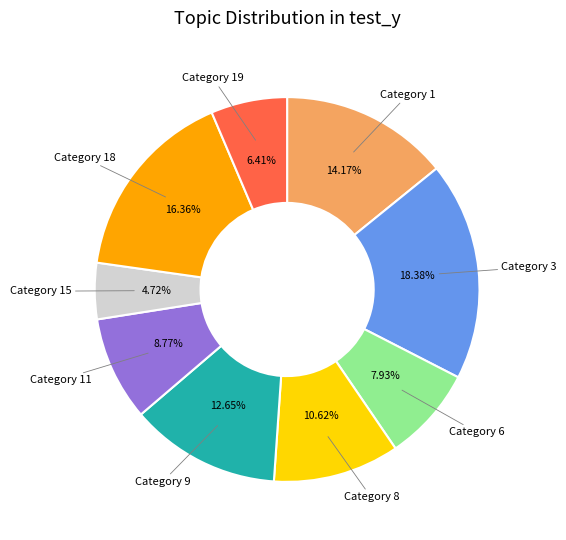

To the nearest percent, what is the difference between the largest and smallest slice percentages?

14%